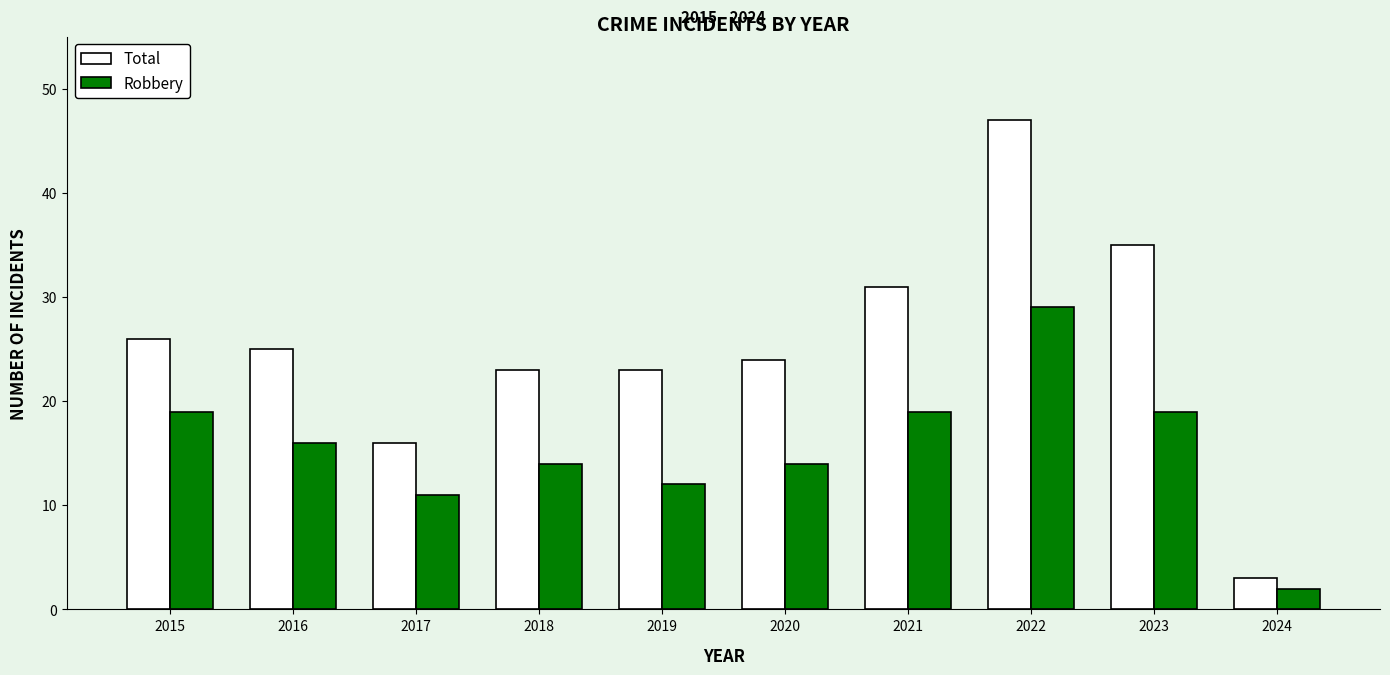

What are all the series names shown in the legend?

Total, Robbery